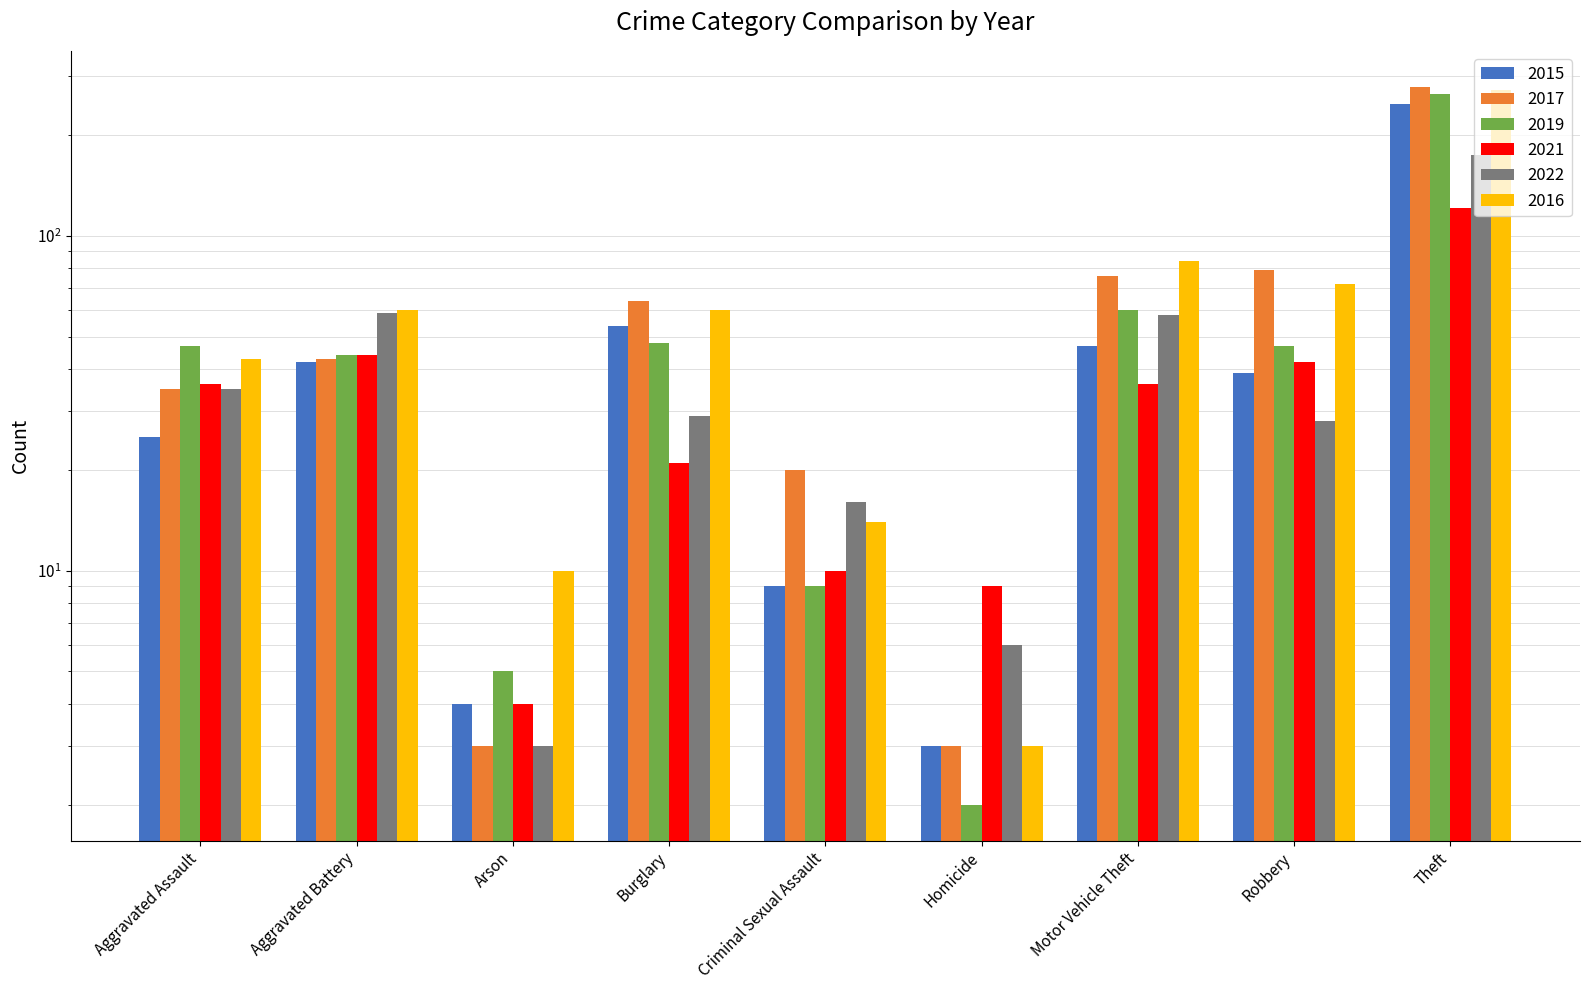

What is the minimum value for 2022?

3